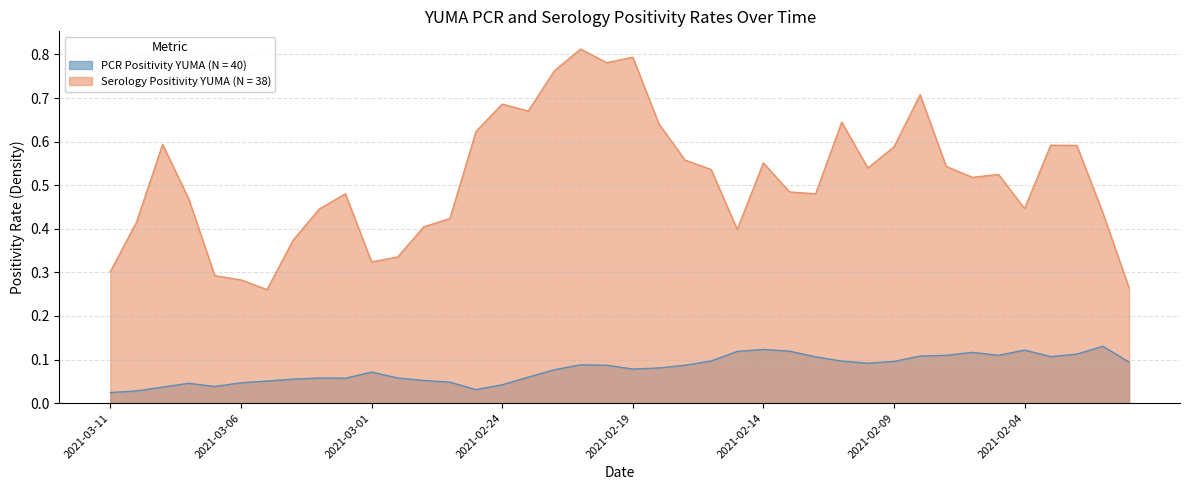

Which series has the widest spread of values?

Serology Positivity YUMA (N = 38)